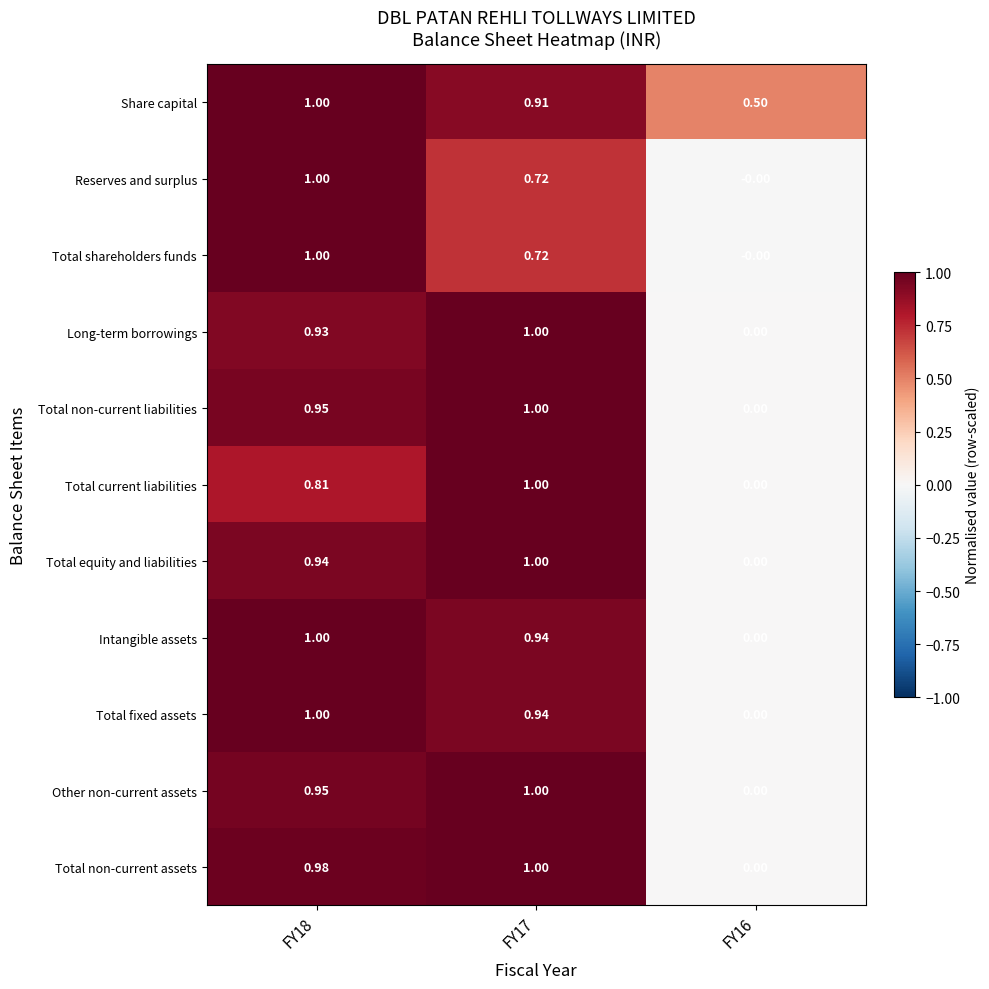

Which series has the largest total across all categories?

Share capital